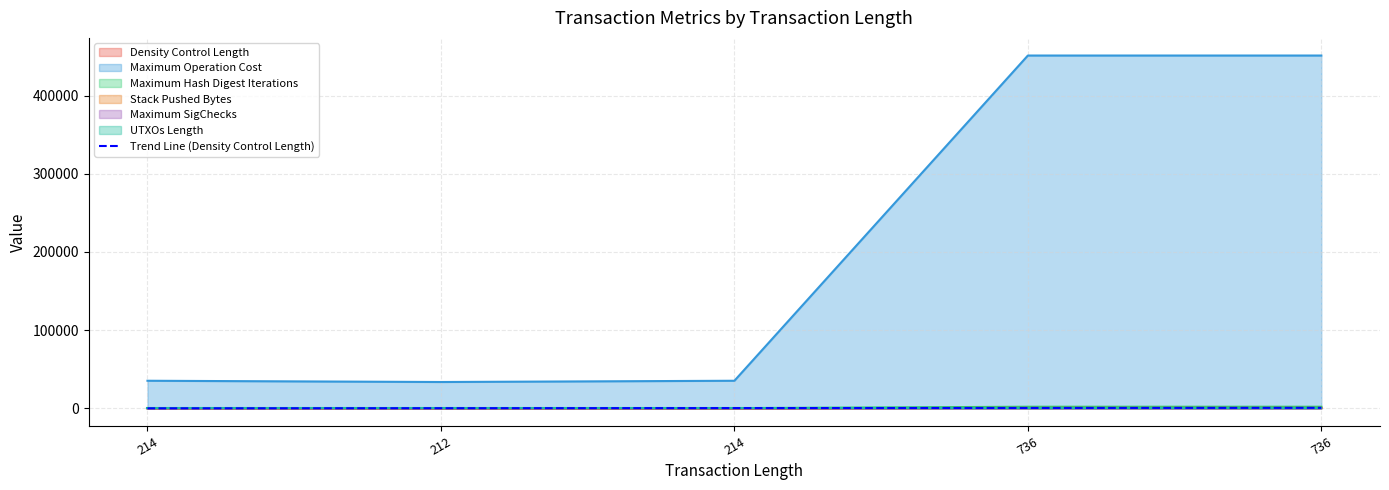

Which label corresponds to the largest value in the chart?

736